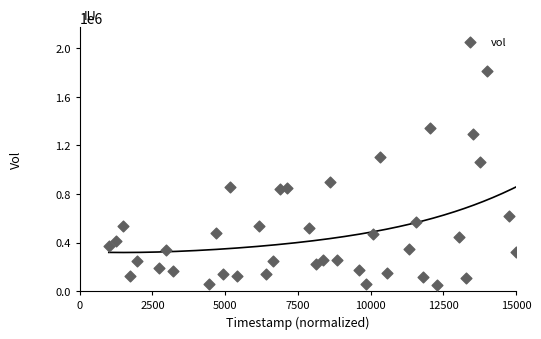

What Y value in the scatter plot is closest to 930100?

896900